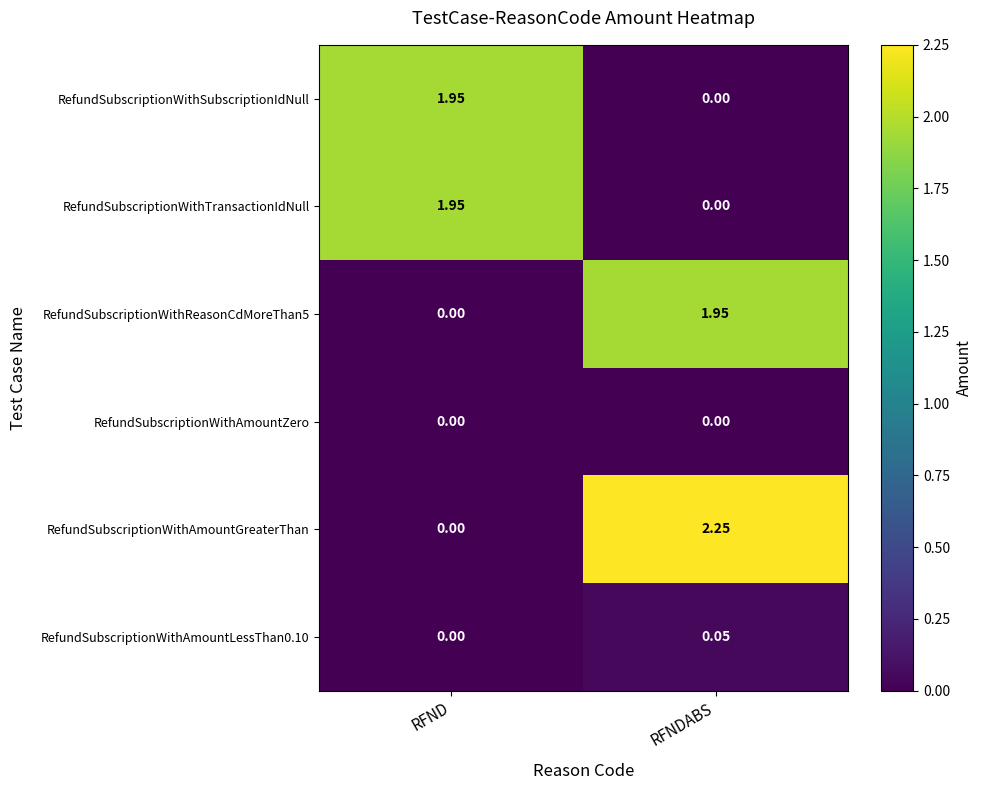

Which series has the largest total across all categories?

RefundSubscriptionWithAmountGreaterThan